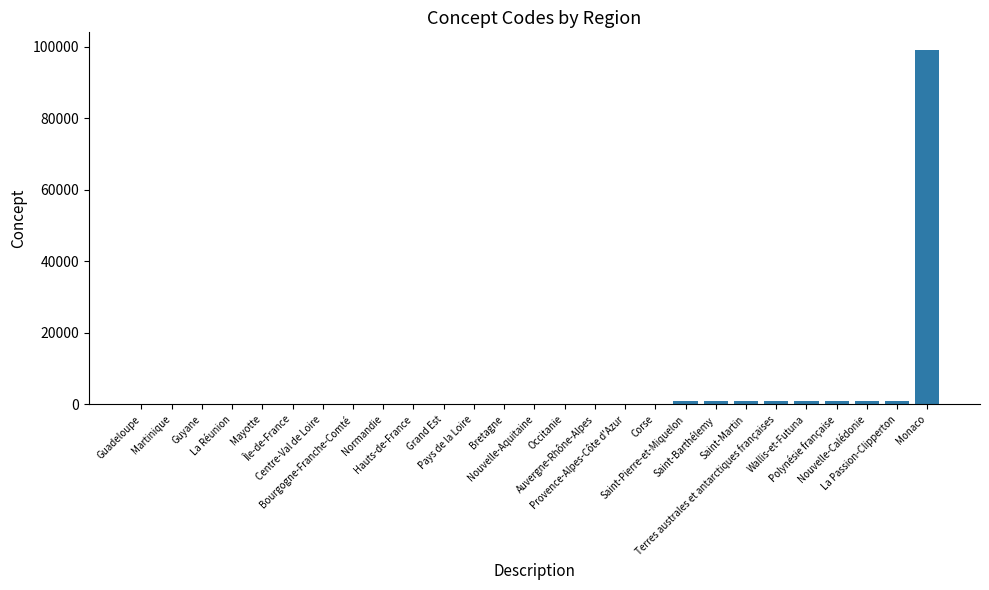

Which has a higher value, Bourgogne-Franche-Comté or Saint-Pierre-et-Miquelon?

Saint-Pierre-et-Miquelon